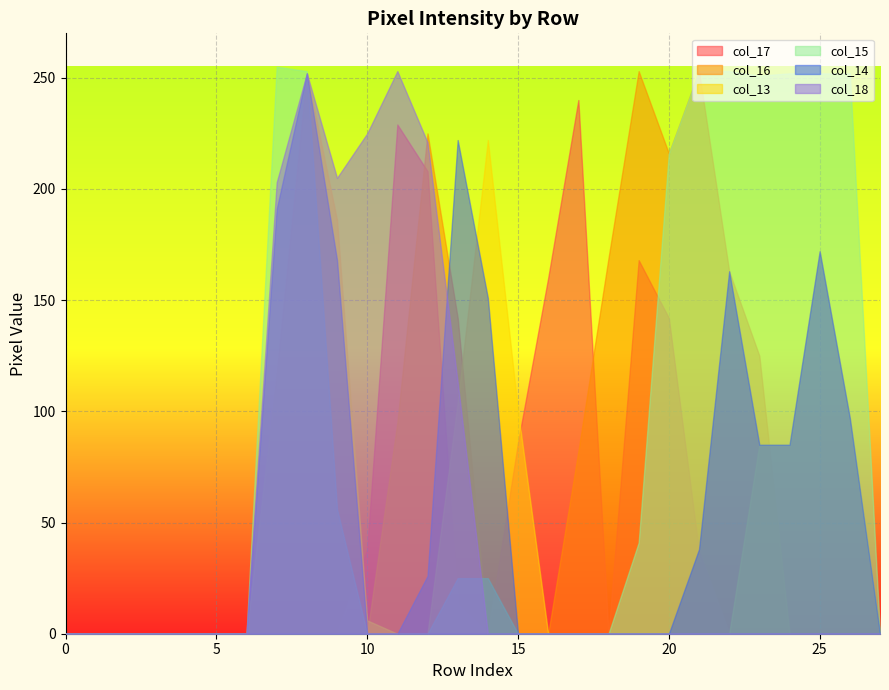

Reading left to right, extract all data points from this chart.

col_17: 0	0	0	0	0	0	0	0	0	0	38	229	208	13	0	86	160	240	0	168	142	37	0	0	0	0	0	0
col_16: 0	0	0	0	0	0	0	0	0	0	0	95	225	142	0	0	0	82	169	253	216	253	163	125	0	0	0	0
col_13: 0	0	0	0	0	0	0	117	252	186	6	0	0	104	222	100	0	0	0	0	0	0	0	85	85	172	97	0
col_15: 0	0	0	0	0	0	0	255	253	56	0	0	0	25	25	0	0	0	0	41	216	253	253	251	252	252	252	0
col_14: 0	0	0	0	0	0	0	191	252	168	0	0	26	222	151	0	0	0	0	0	0	38	163	85	85	172	97	0
col_18: 0	0	0	0	0	0	0	203	252	205	225	253	221	113	0	0	0	0	0	0	0	0	0	0	0	0	0	0